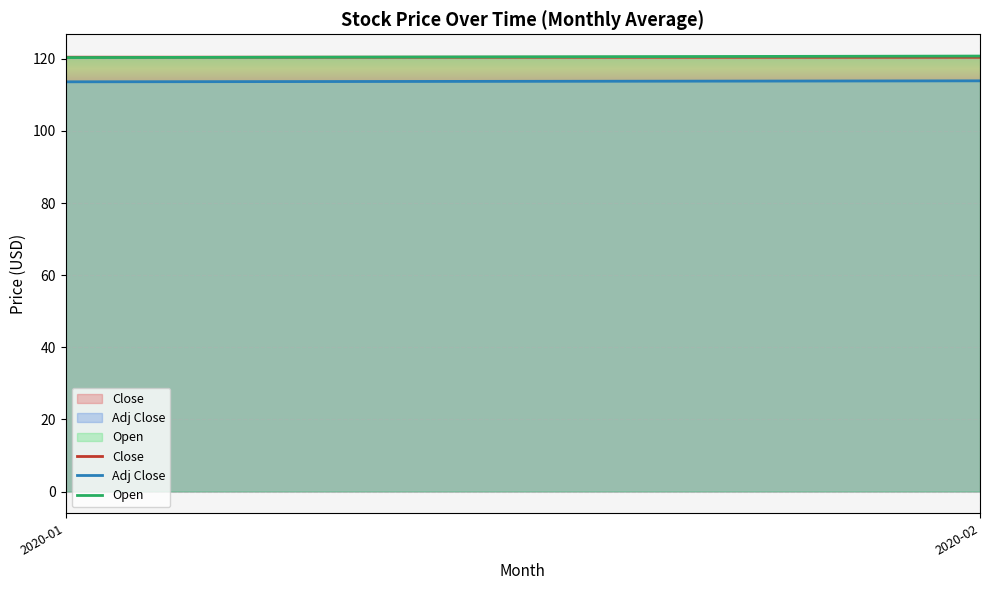

How many series are shown in this chart?

3